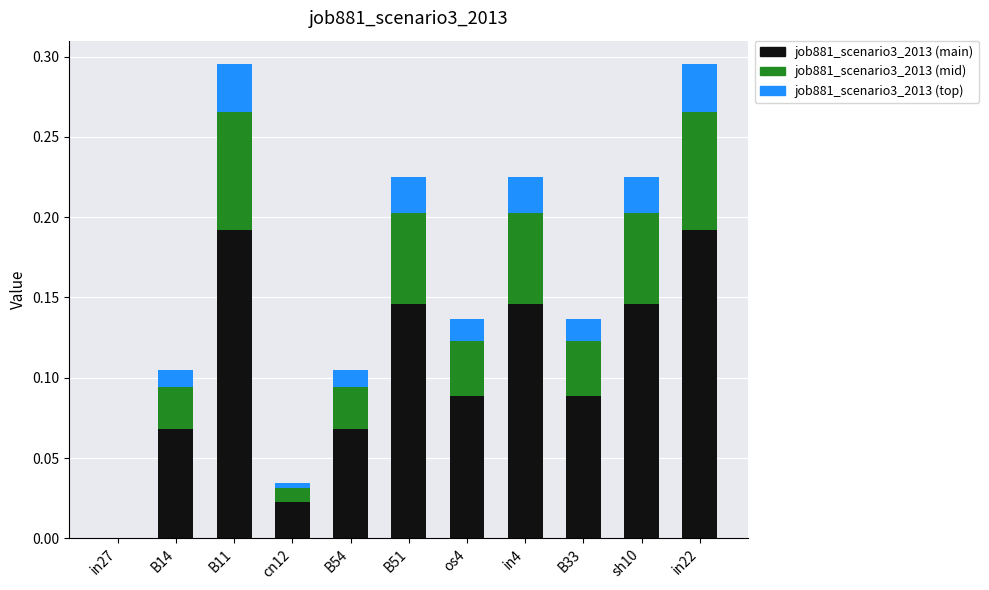

The job881_scenario3_2013 (main) series shows 0.2 at B51. True or false?

False